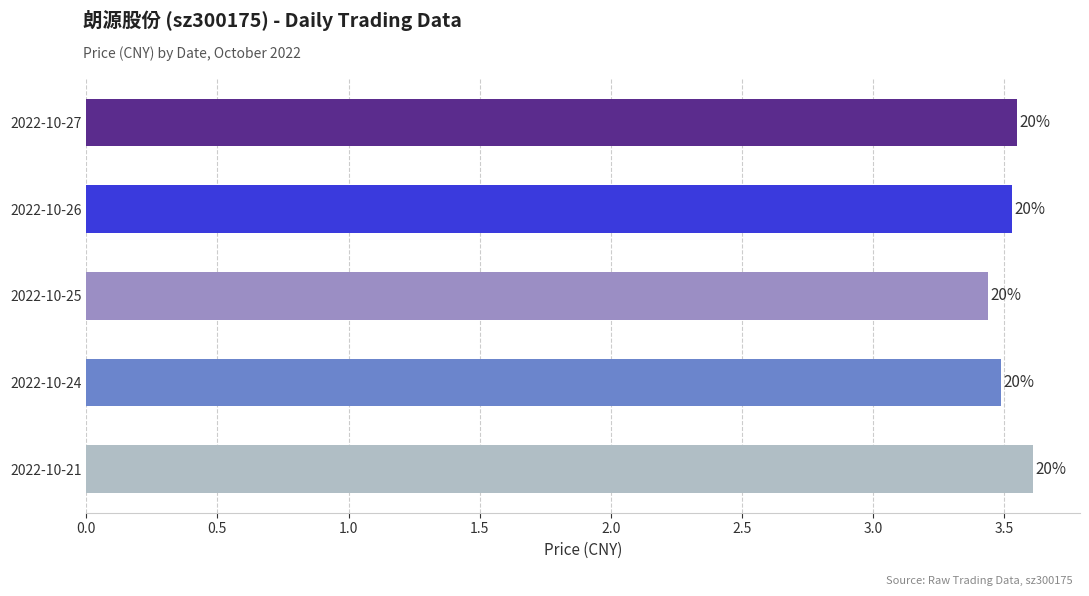

What is the difference between the maximum and minimum values?

0.2